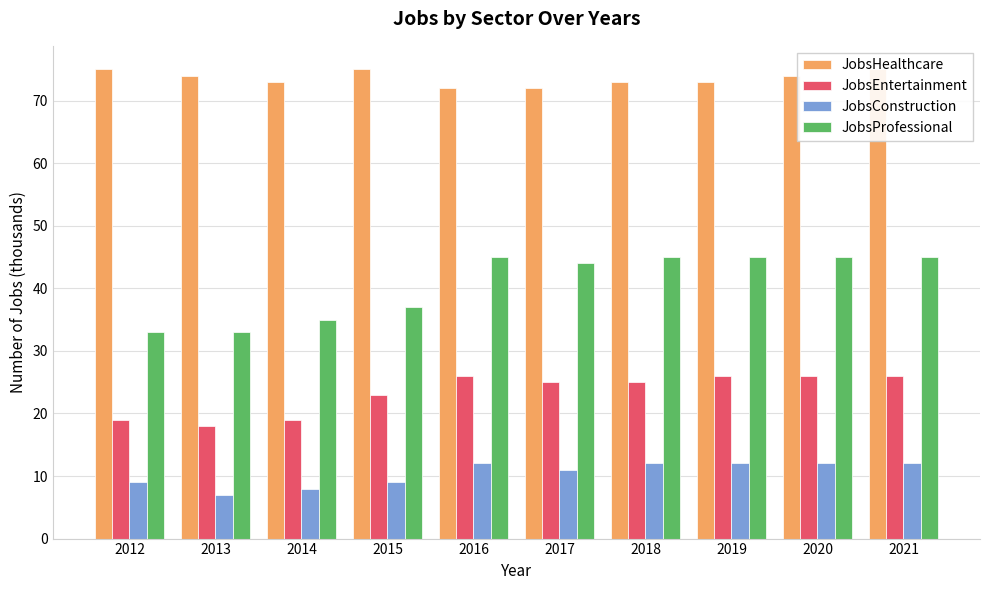

True or false: JobsEntertainment has a value of 26 at 2016.

True